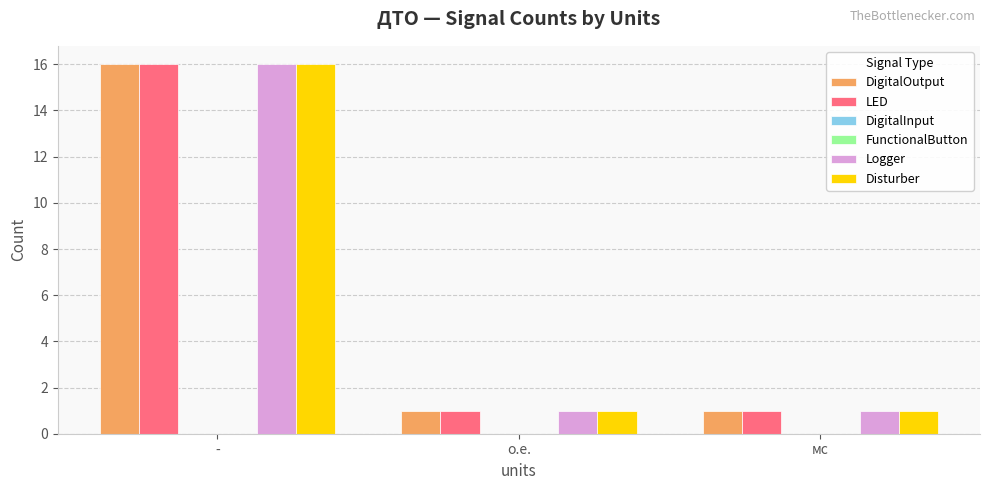

Count the number of data series in this chart.

6